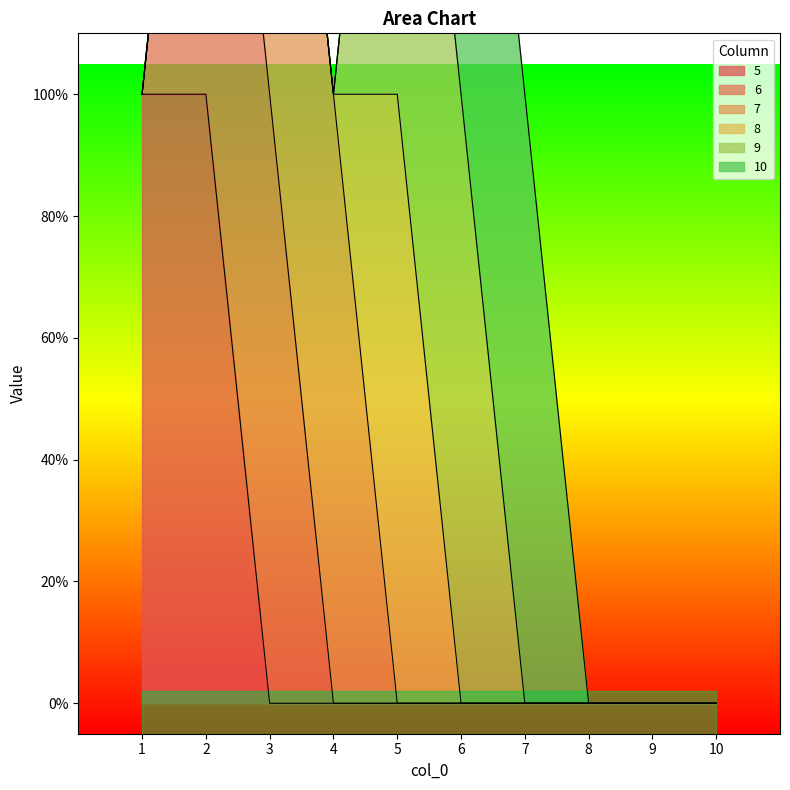

True or false: 9 and 8 cross at least once.

False